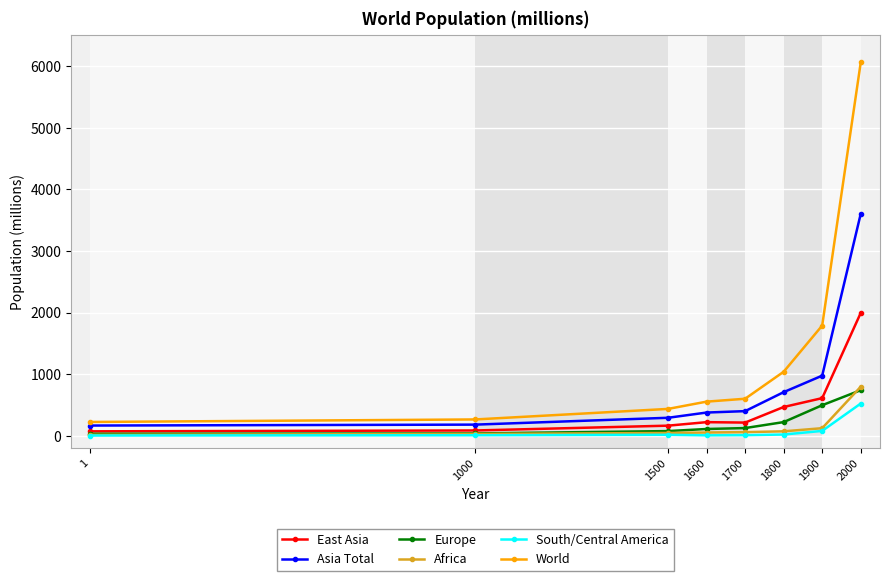

How many distinct data groups are displayed?

6